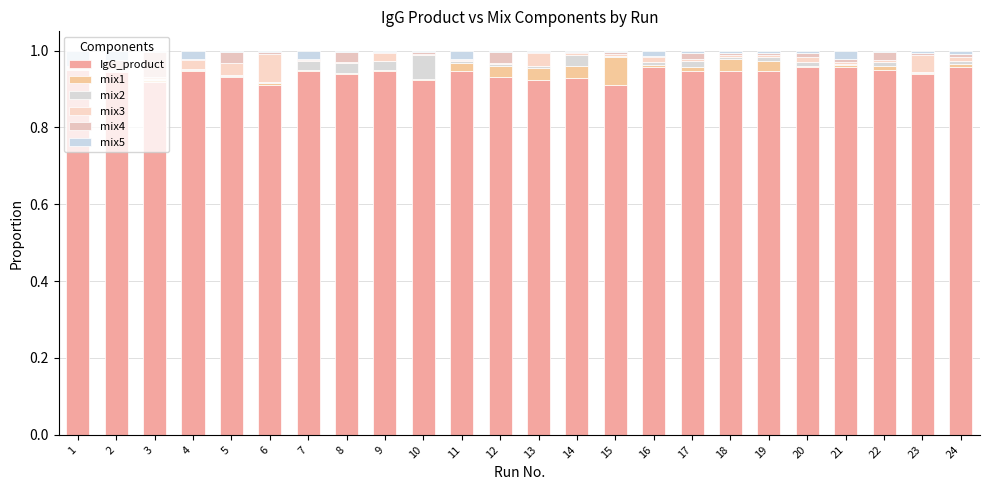

Between 16 and 20, which is larger?

16